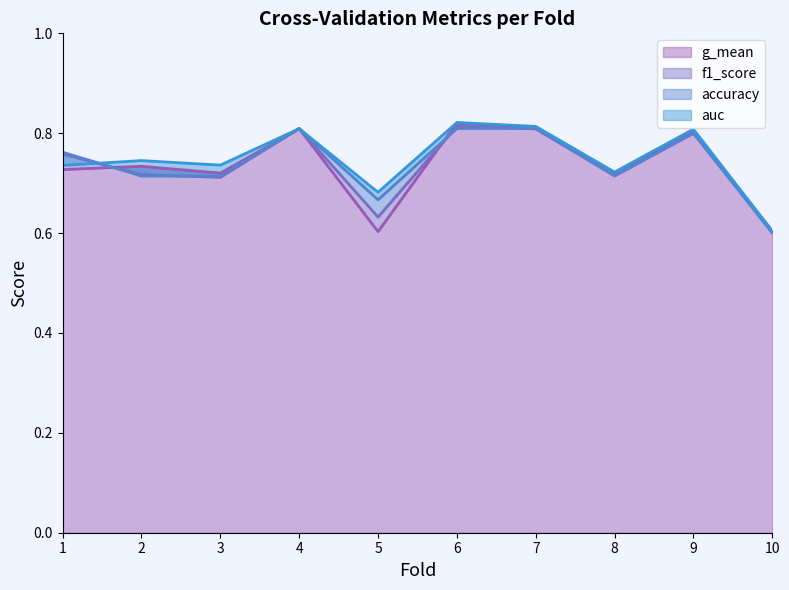

Reading left to right, what are all the values shown in this chart?

accuracy: 0.8	0.7	0.7	0.8	0.7	0.8	0.8	0.7	0.8	0.6
auc: 0.7	0.7	0.7	0.8	0.7	0.8	0.8	0.7	0.8	0.6
f1_score: 0.8	0.7	0.7	0.8	0.6	0.8	0.8	0.7	0.8	0.6
g_mean: 0.7	0.7	0.7	0.8	0.6	0.8	0.8	0.7	0.8	0.6